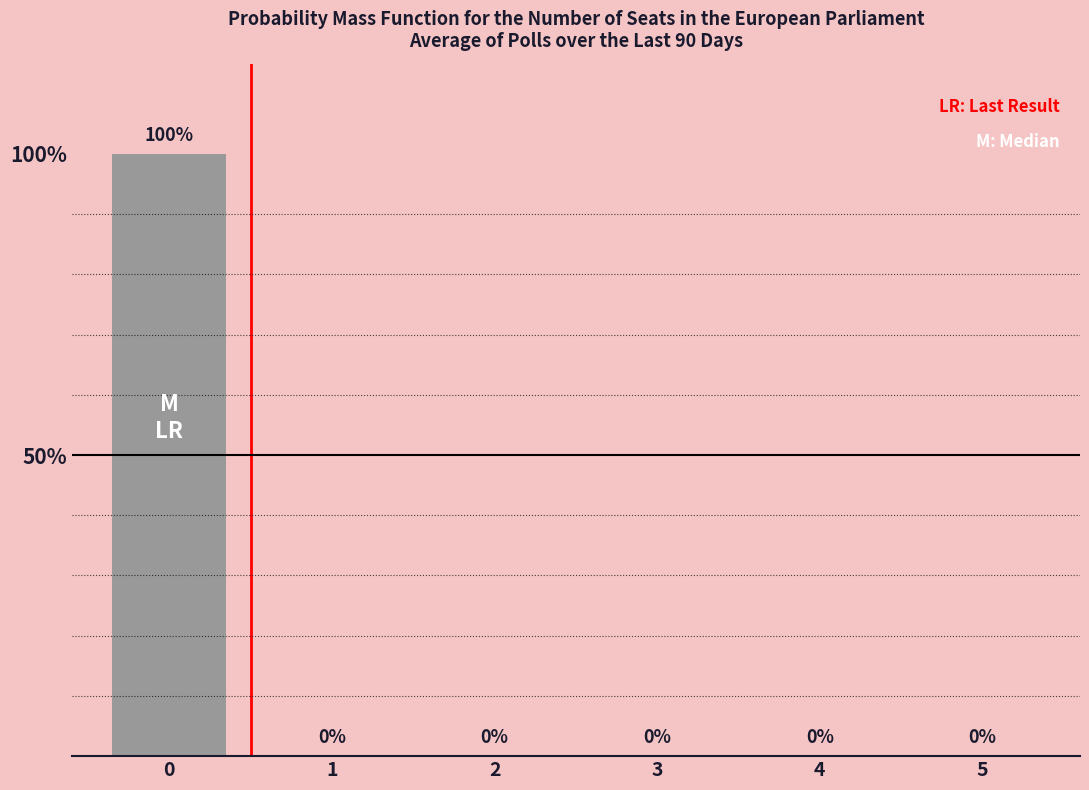

The chart shows a value of -58 at 1. True or false?

False